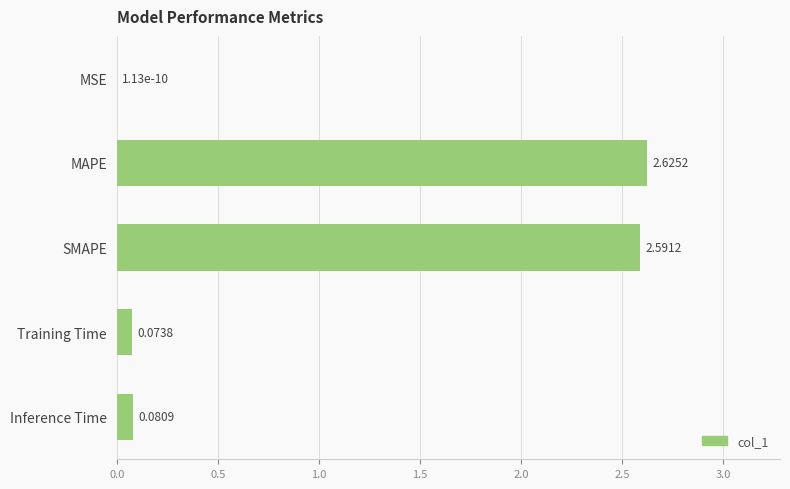

Where is the data nearest to the value 1?

Inference Time